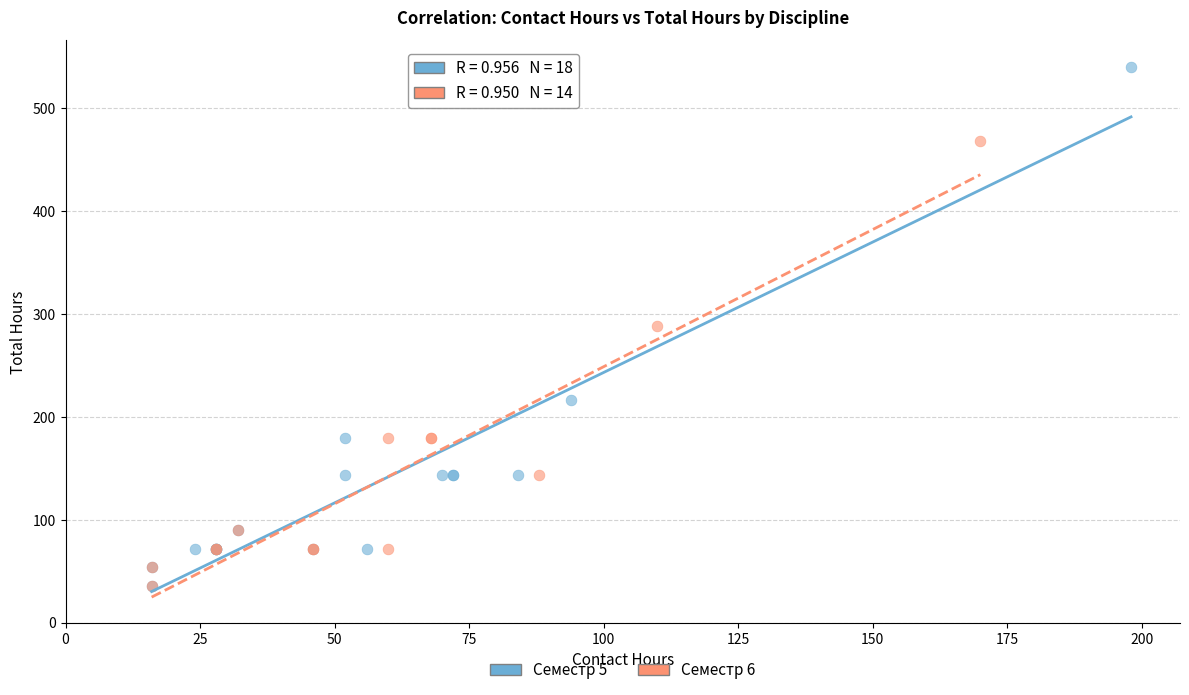

Which series has the largest Y range (max minus min)?

Семестр 5